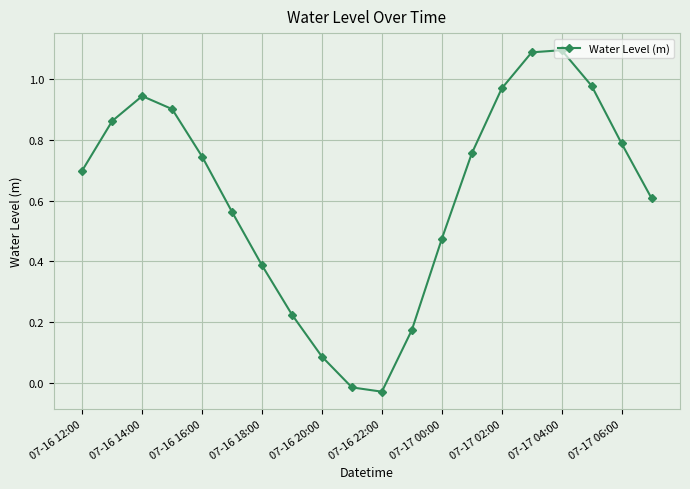

What is the difference between the maximum and minimum values?

1.1